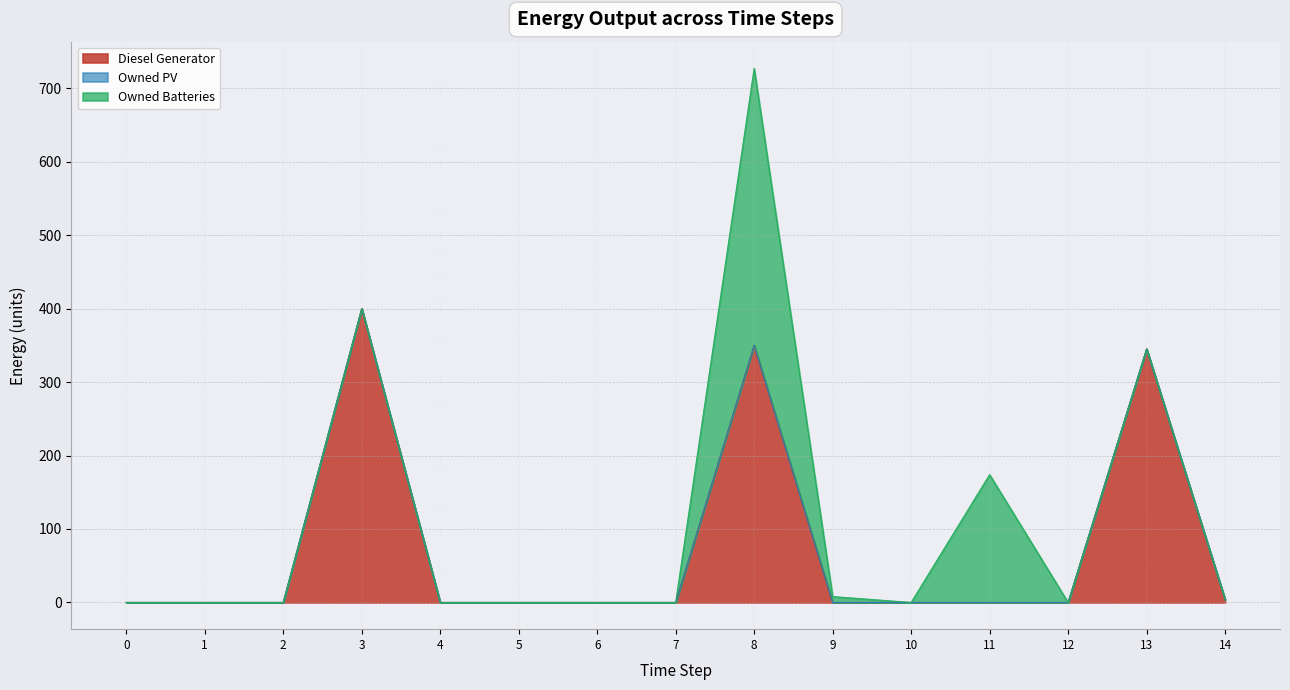

True or false: Owned PV and Diesel Generator intersect in this chart.

False